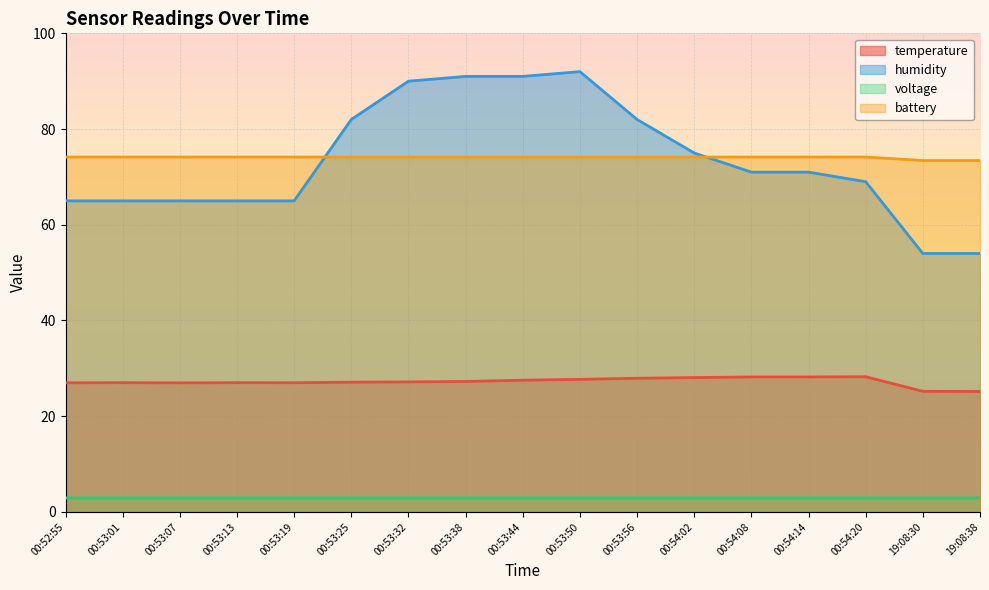

Rank the categories by battery value from lowest to highest.

19:08:30, 19:08:38, 00:52:55, 00:53:01, 00:53:07, 00:53:13, 00:53:19, 00:53:25, 00:53:32, 00:53:38, 00:53:44, 00:53:50, 00:53:56, 00:54:02, 00:54:08, 00:54:14, 00:54:20